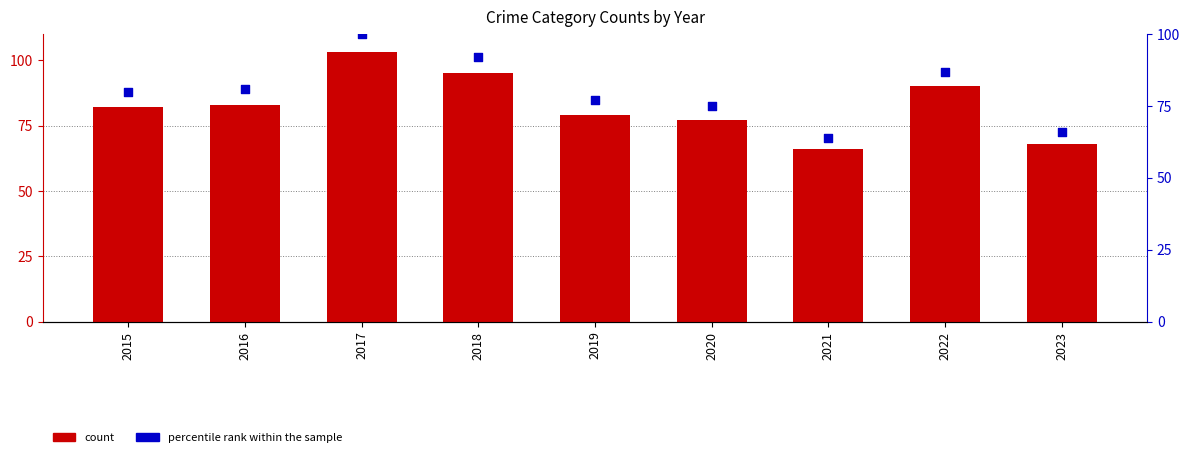

What is the total value across all series at 2021?

130